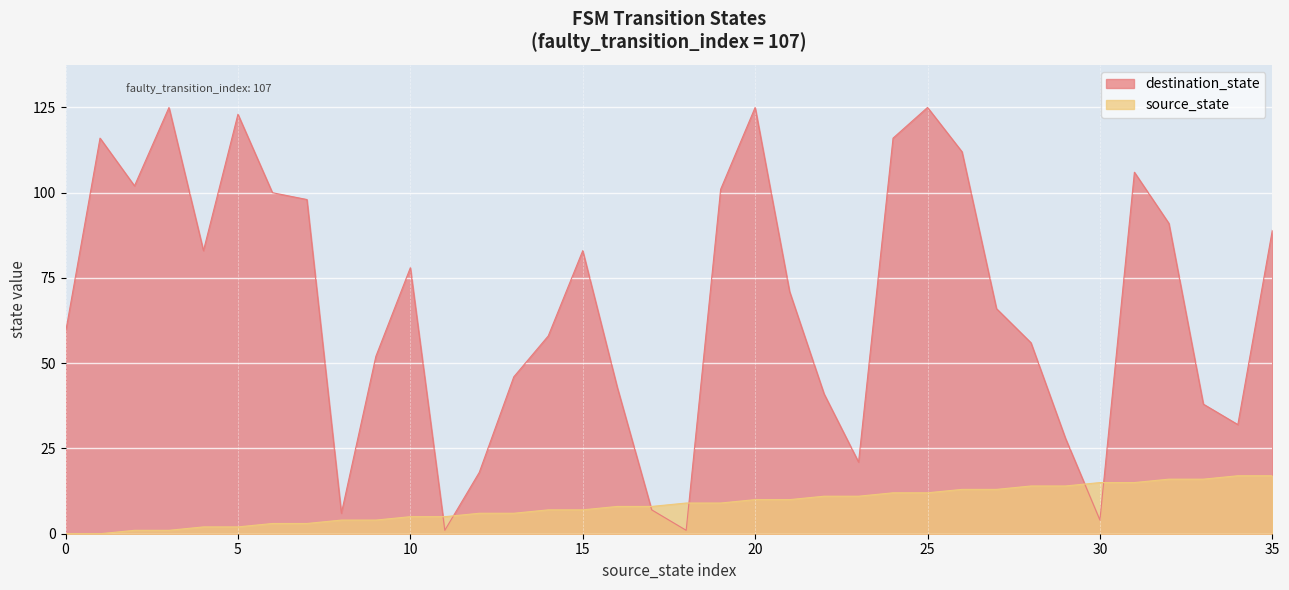

Is it true that source_state equals 0 at 4?

False